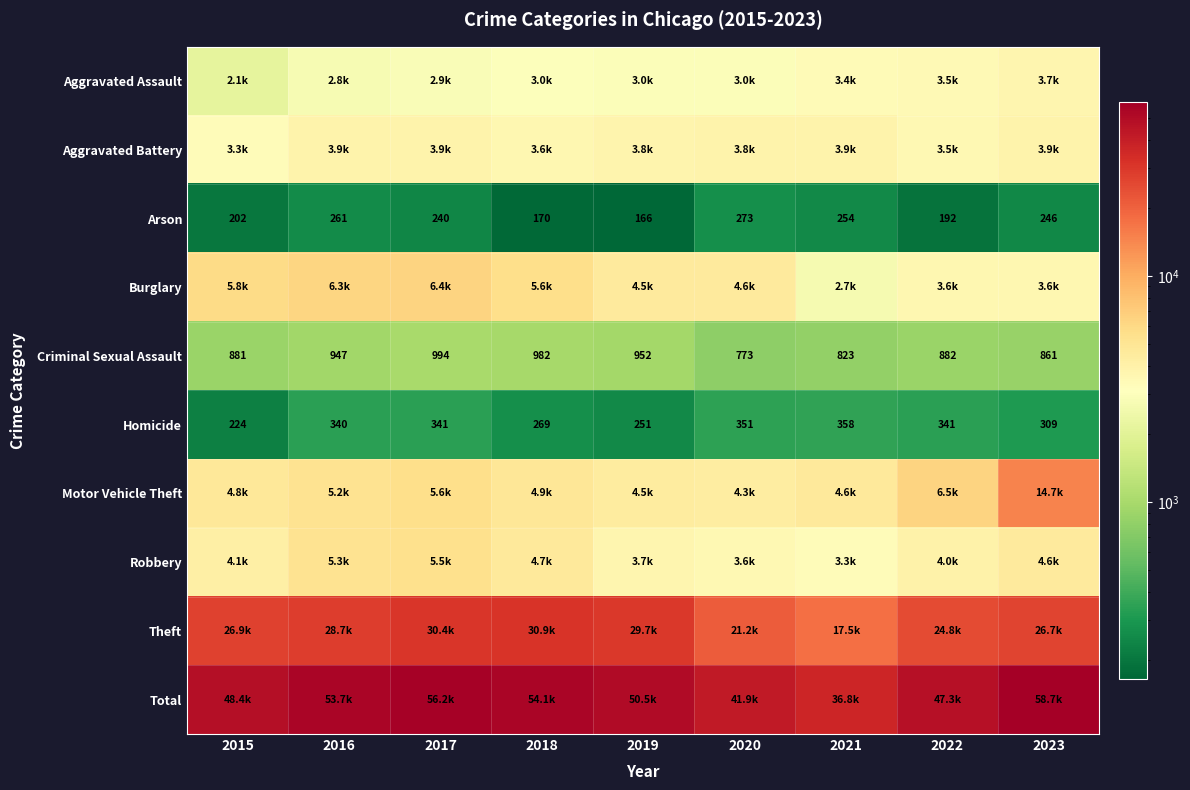

Is it true that Arson equals 347 at 2016?

False